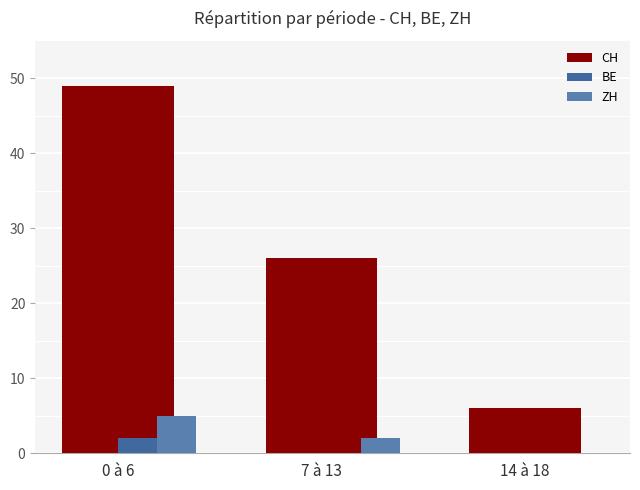

What value does the CH series have at 7 à 13?

26